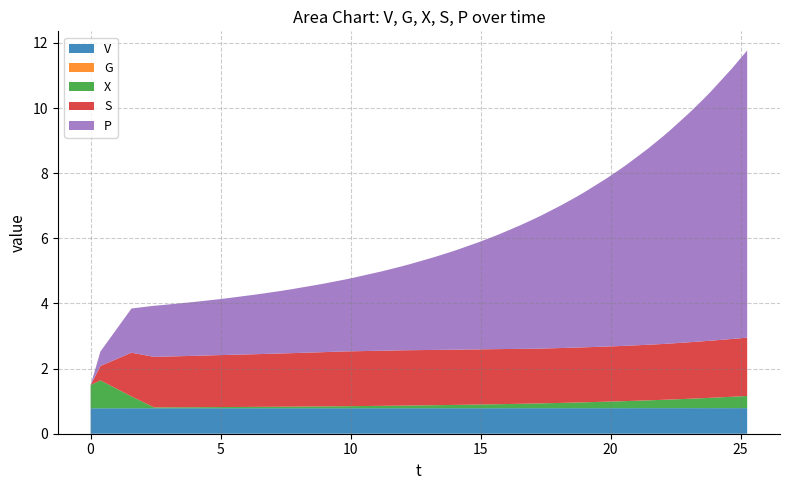

What is the lowest value of the V series?

0.8